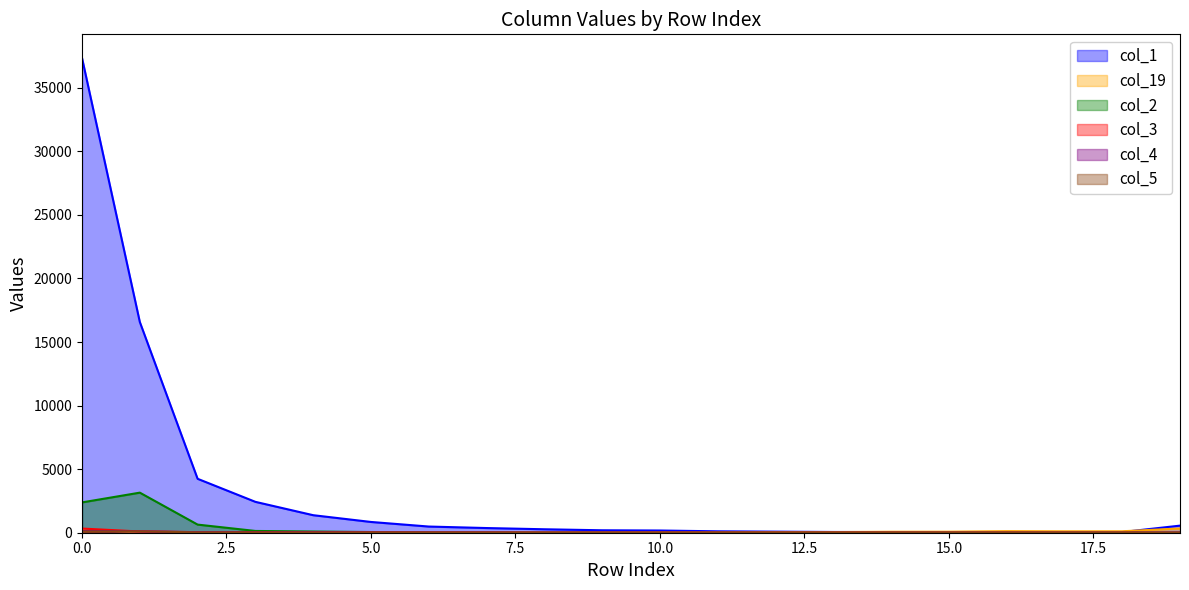

How many times do col_4 and col_3 cross each other?

1